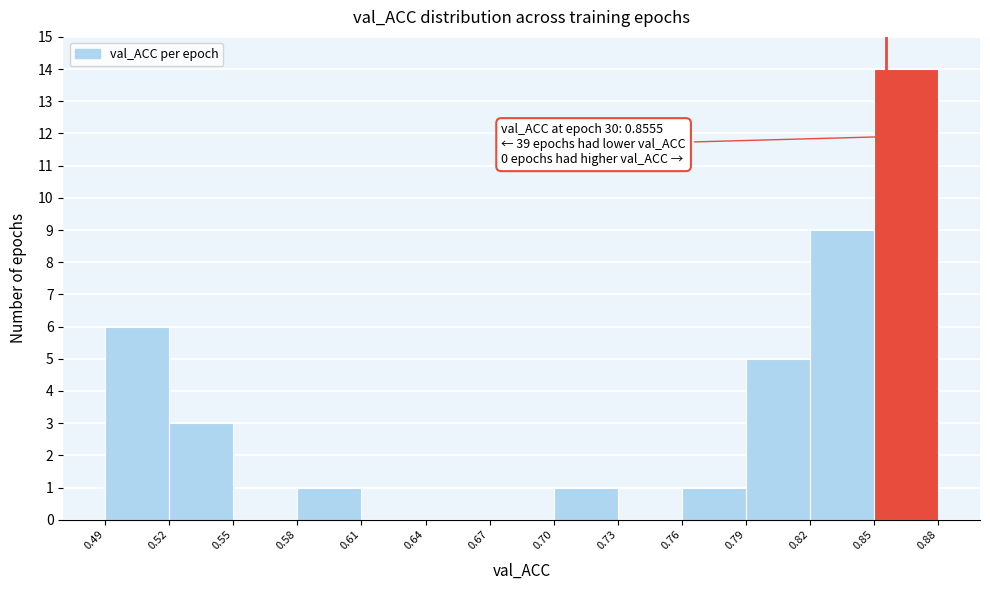

Over which range of the x-axis is the bar tallest?

0.85 to 0.88